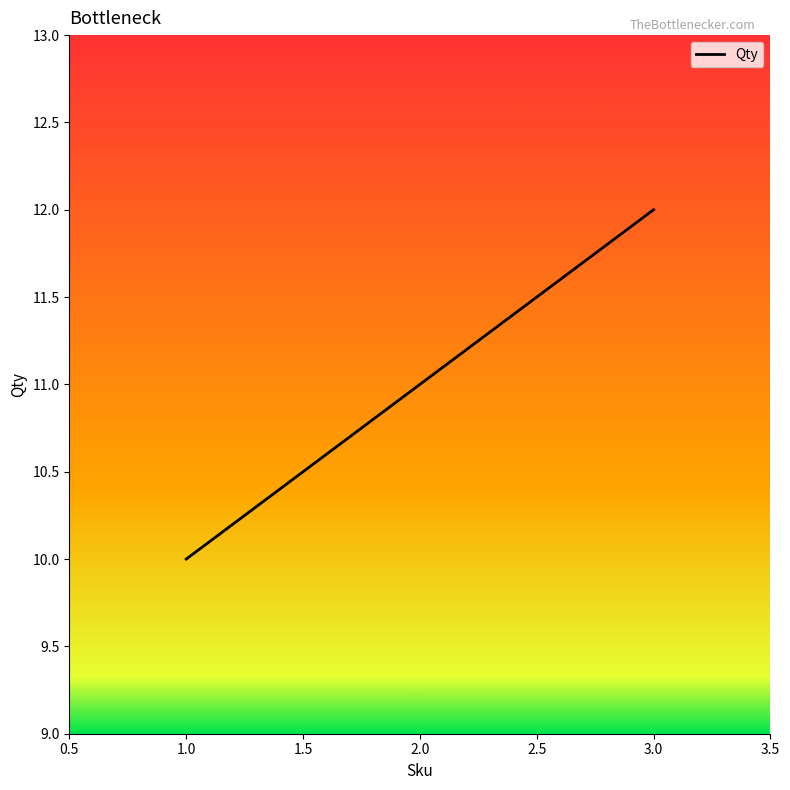

What is the difference between the maximum and minimum values?

2